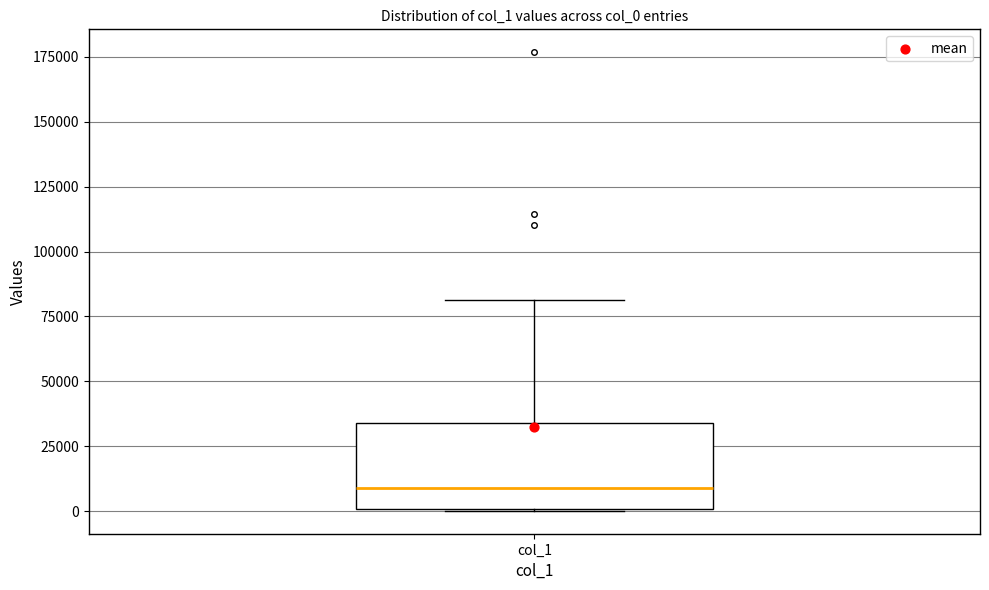

Where does the median line of the box for col_1 sit on the y-axis? The values are not printed on the chart, so give them approximately, as read against the axis.

10000